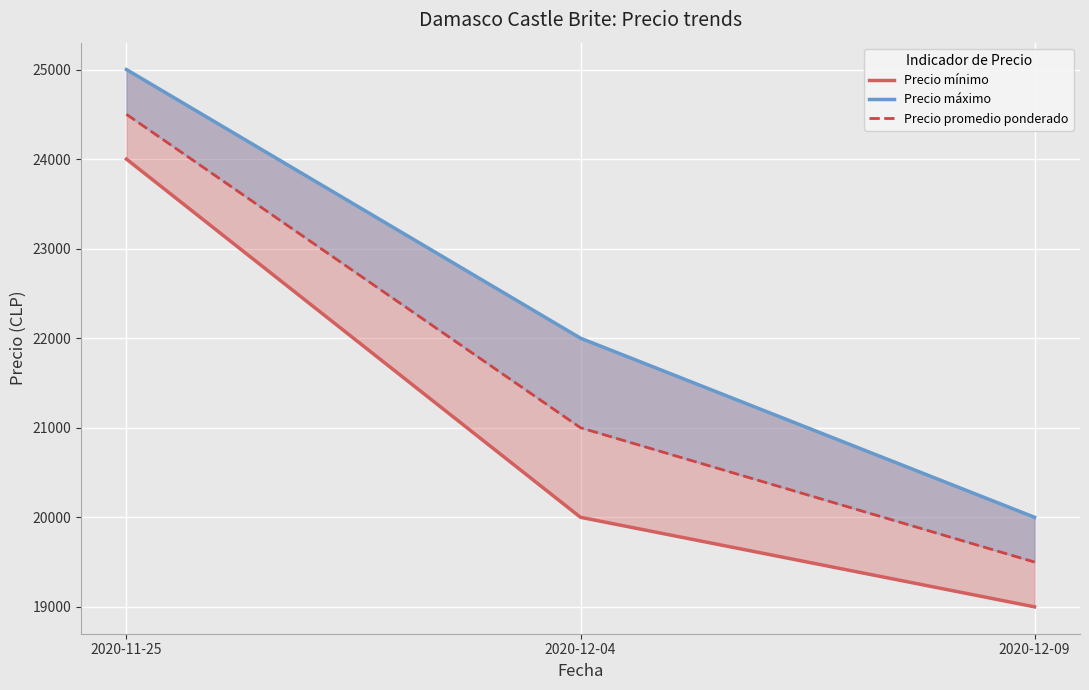

What is the difference between the maximum and minimum values in the Precio promedio ponderado series?

5000